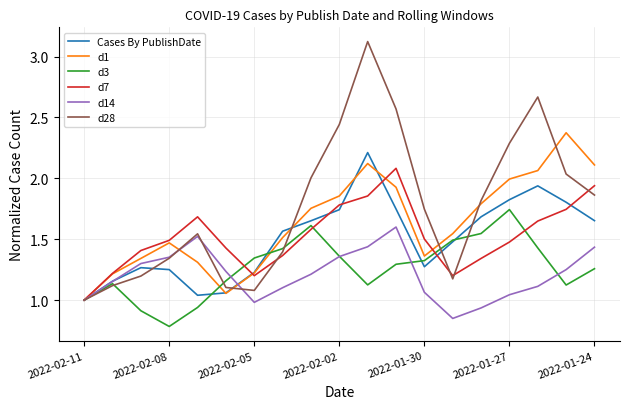

True or false: d1 and d3 intersect in this chart.

True